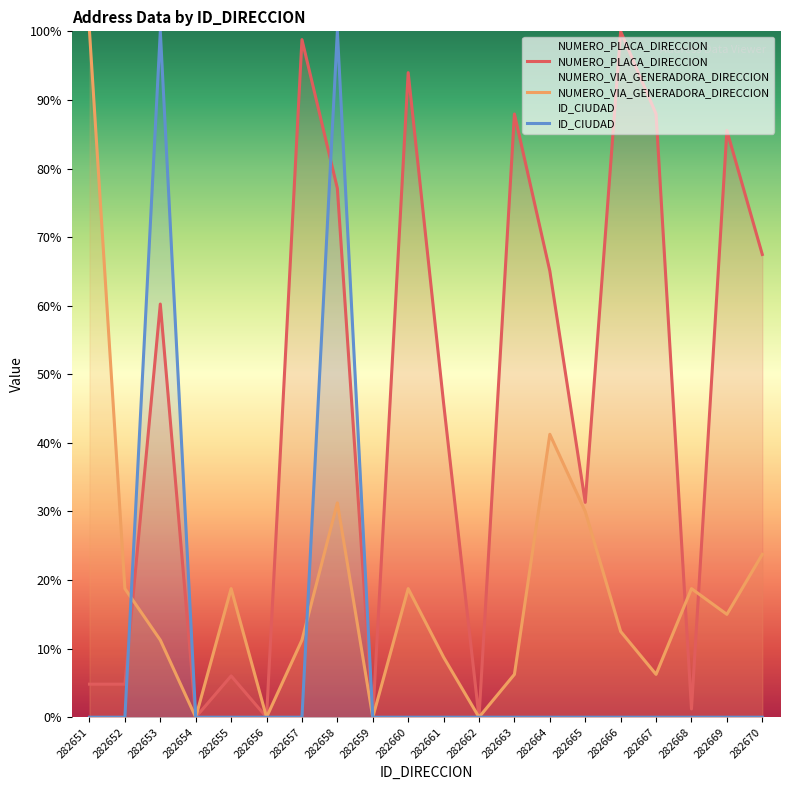

How many values in the NUMERO_PLACA_DIRECCION series exceed 60?

10